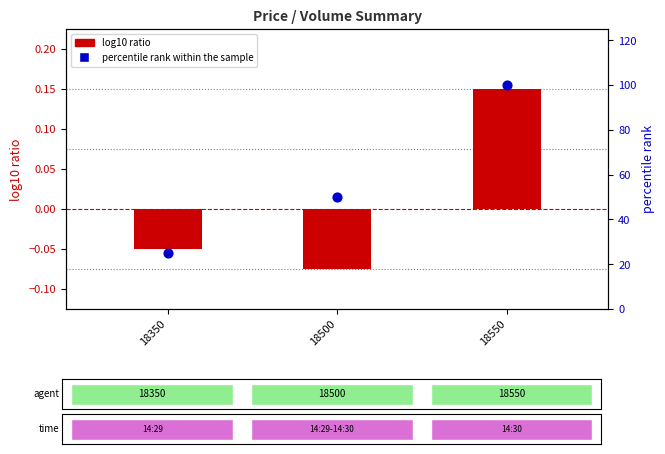

What are all the series names shown in the legend?

log10 ratio, percentile rank within the sample